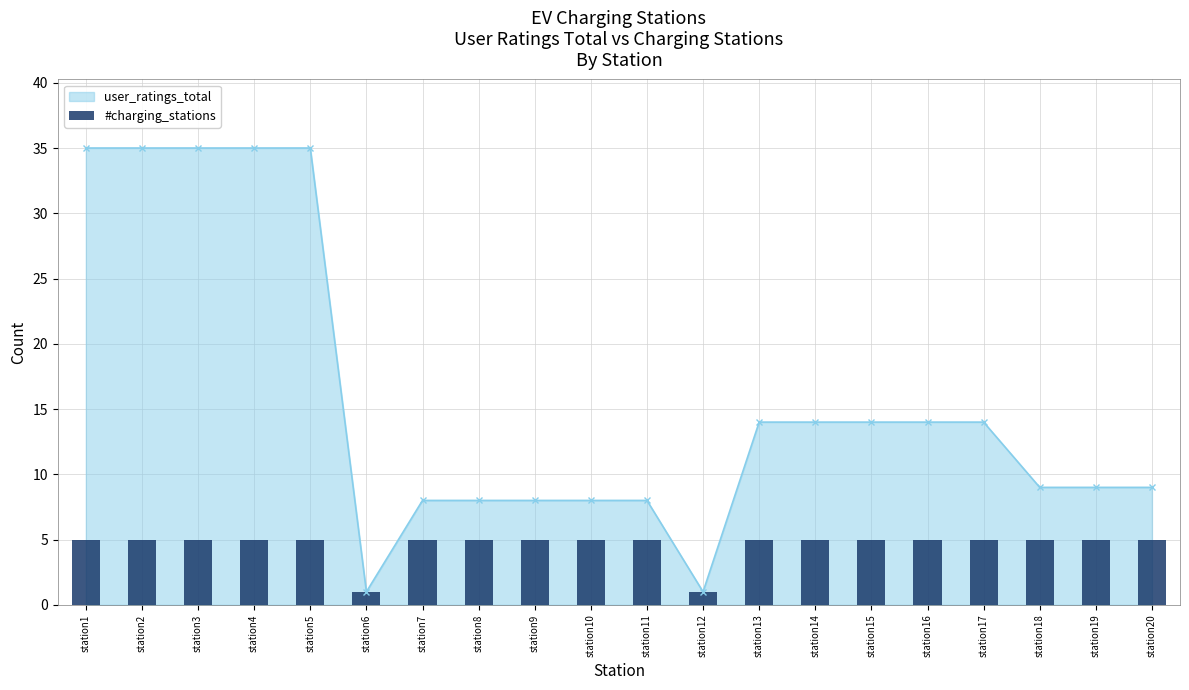

Is it true that user_ratings_total equals 12 at station19?

False